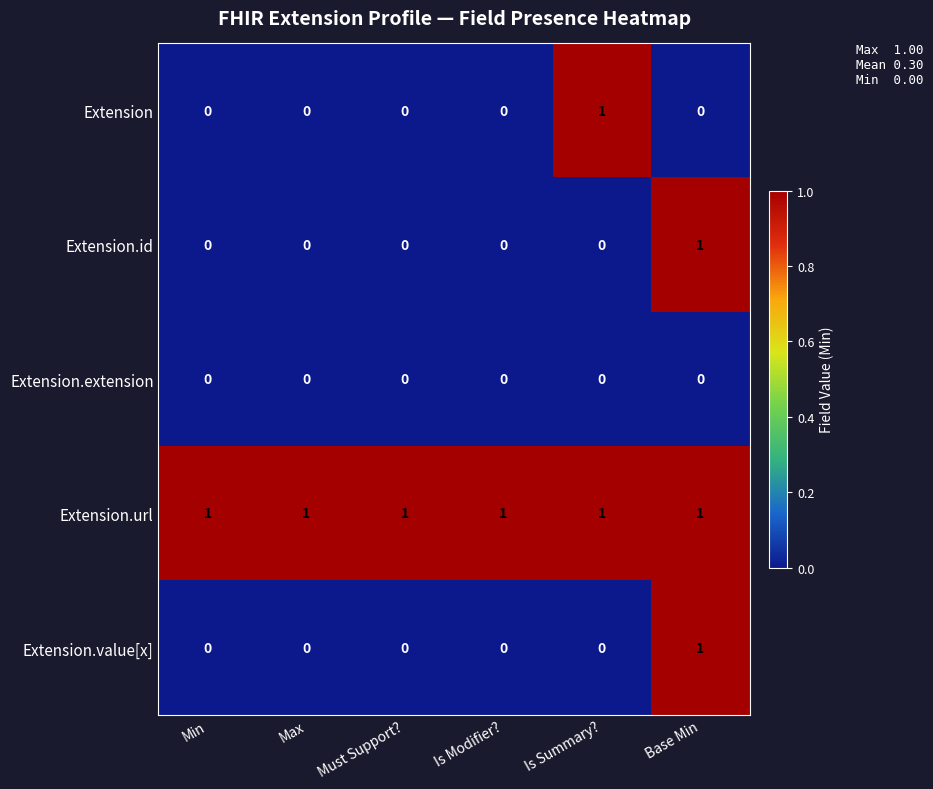

Which series has the largest total across all categories?

Extension.url